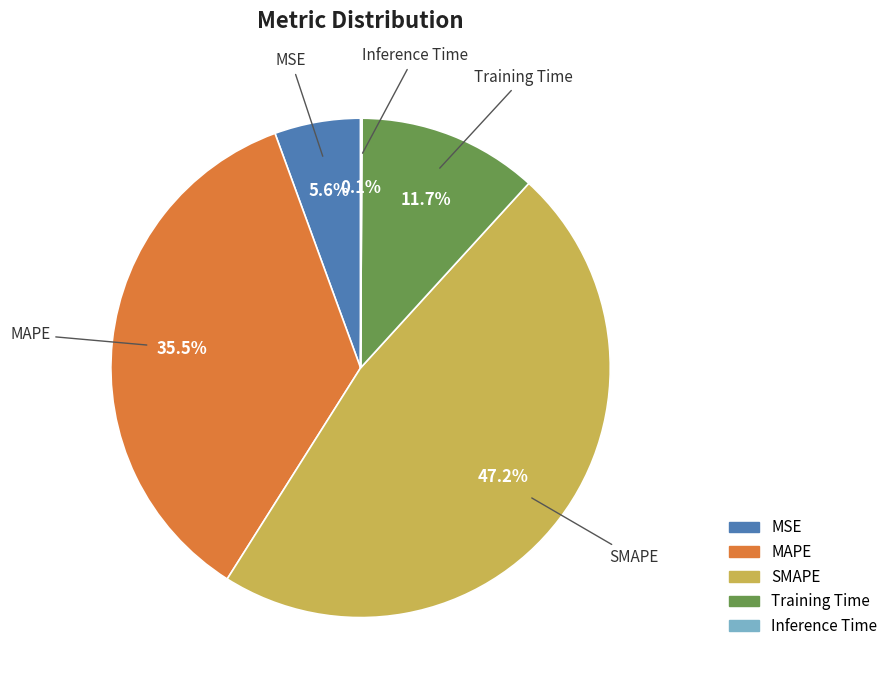

Is it true that MAPE is 49% of the pie?

False